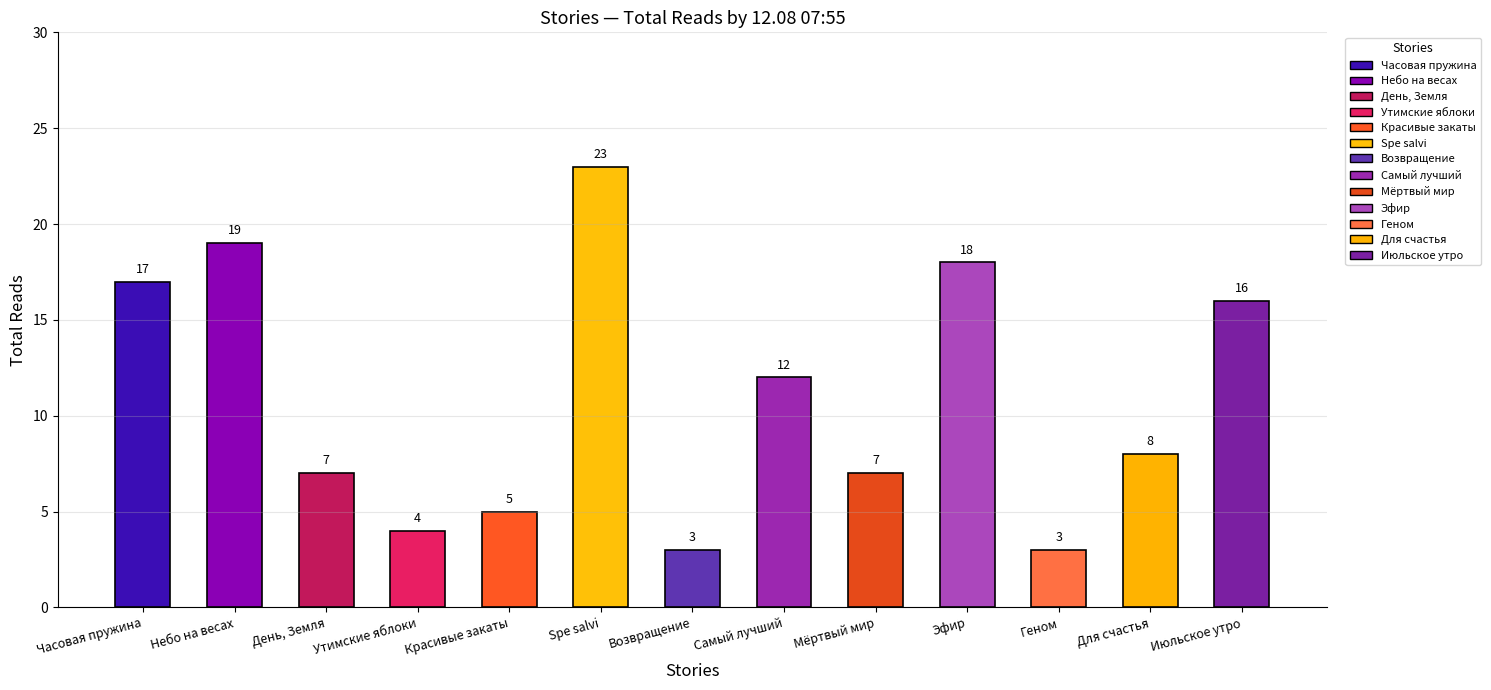

At which category does the chart reach its peak across all series?

Spe salvi